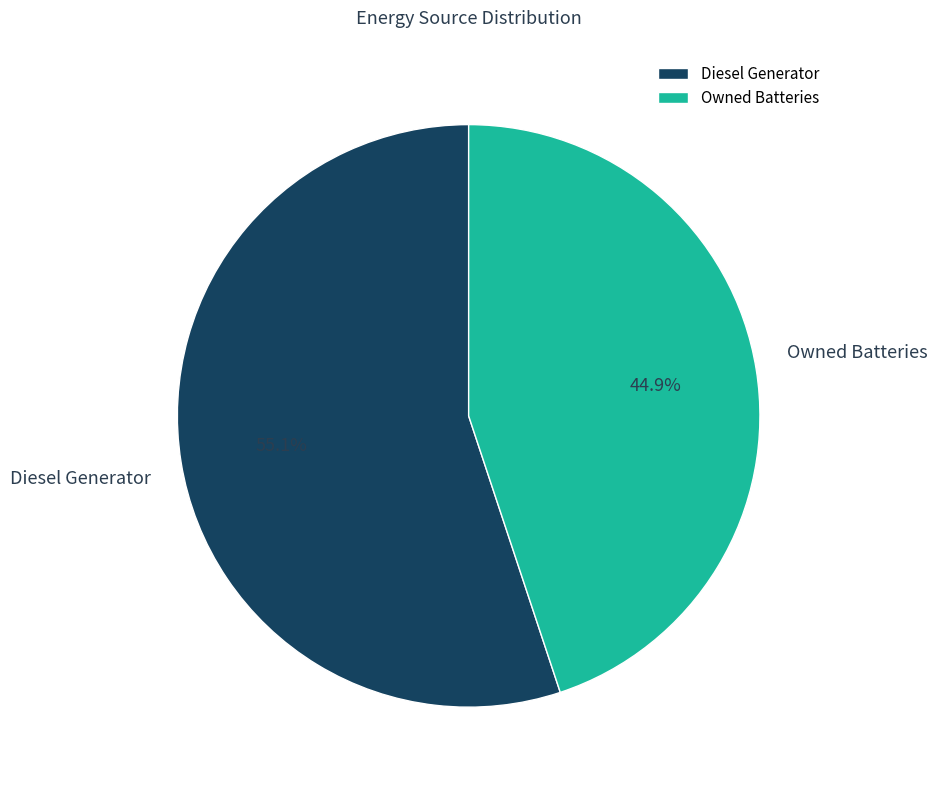

Is there any slice that represents more than half of the pie?

Yes